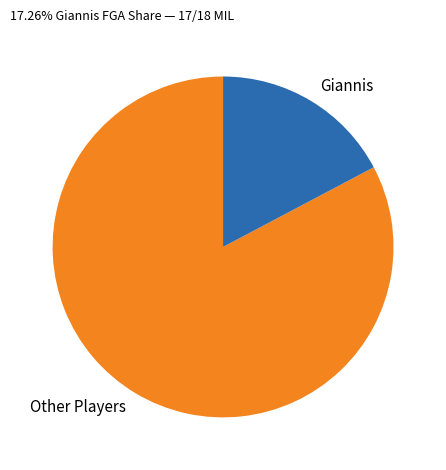

Is it true that Other Players is 90% of the pie?

False